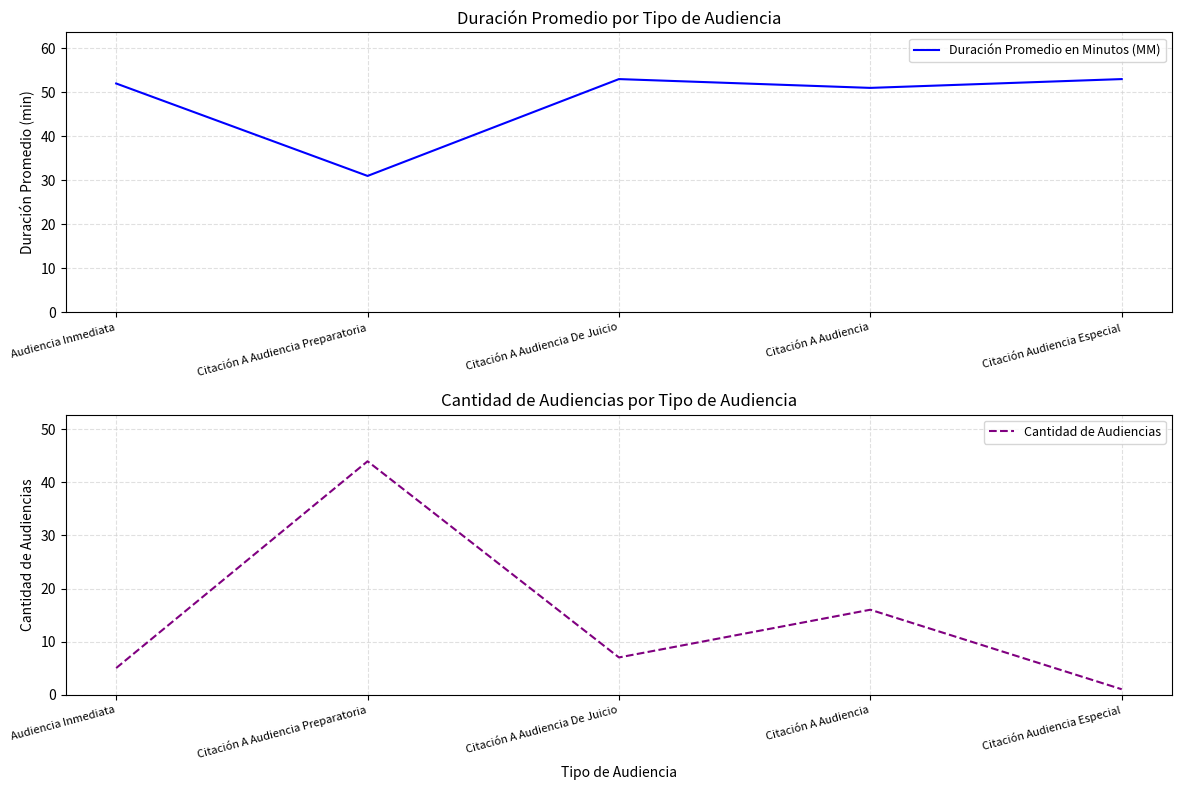

What is the label of the 4th point from the left?

Citación A Audiencia